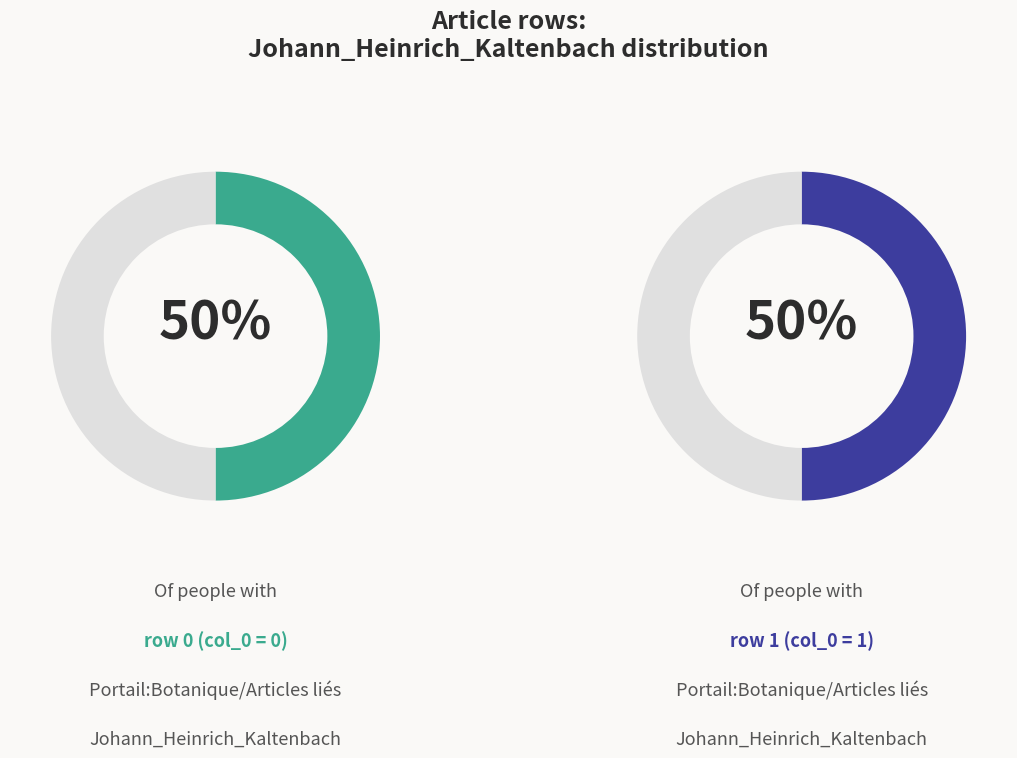

How many segments does this pie chart have?

2